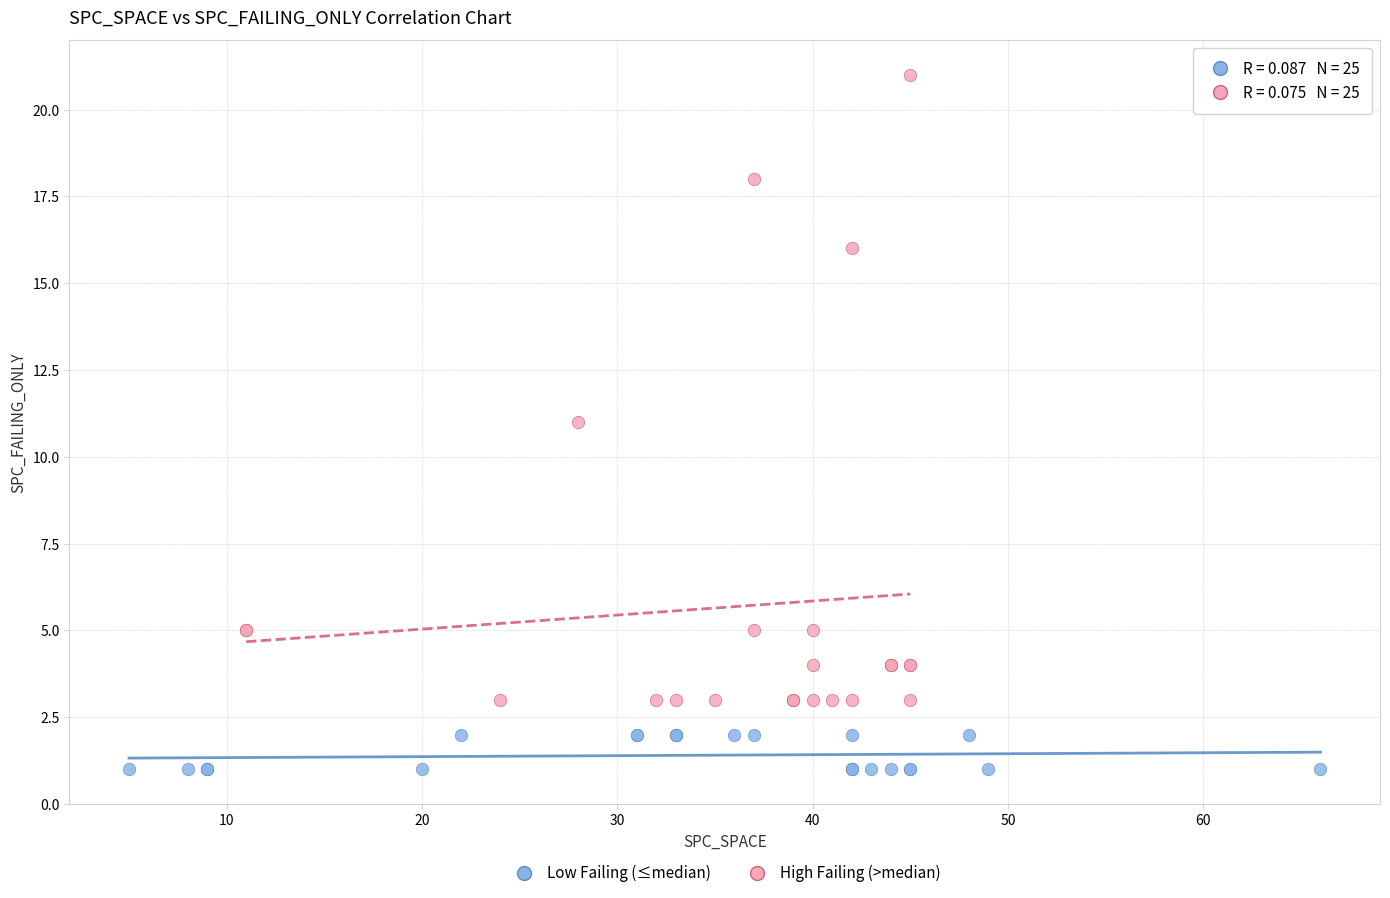

Which series reaches the minimum Y coordinate?

Low Failing (≤median)